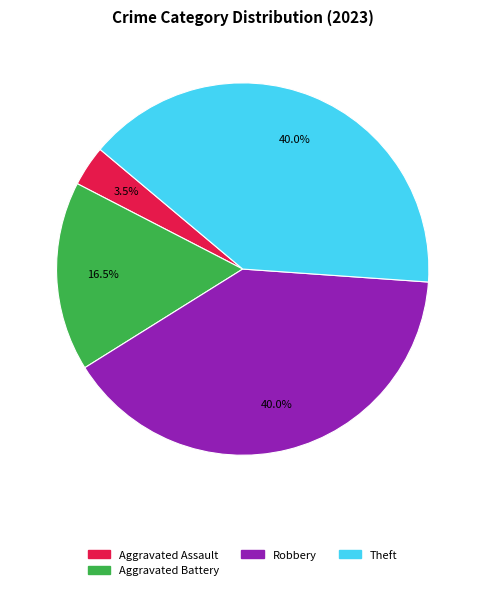

To the nearest percent, what is the difference between the largest and smallest slice percentages?

36%